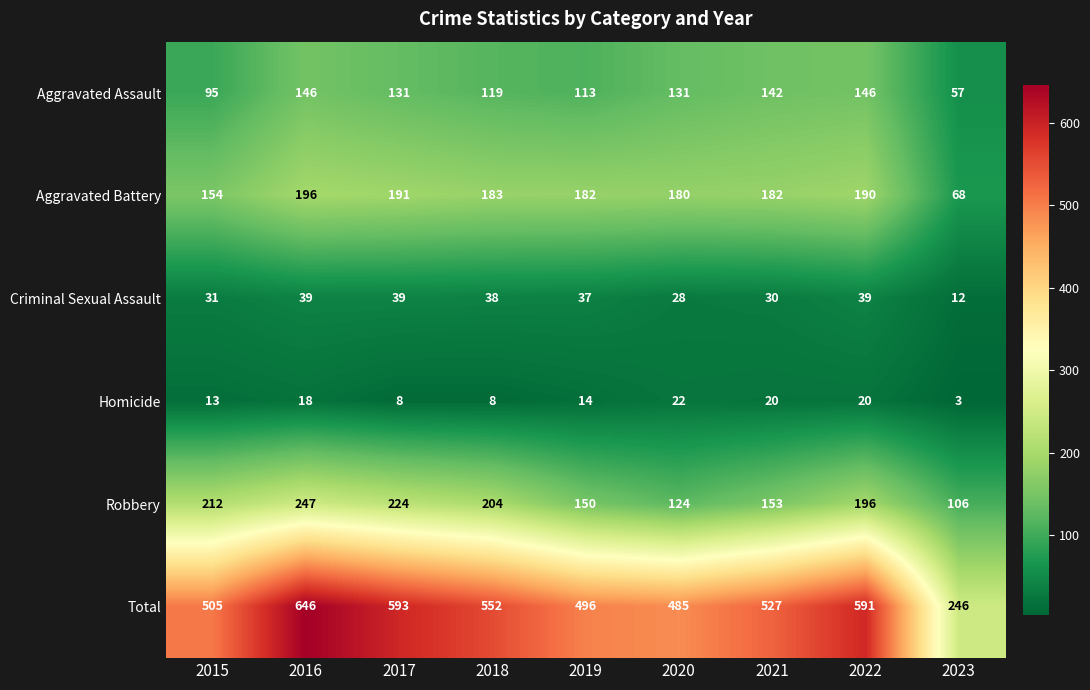

What is the sum of all Criminal Sexual Assault values?

293